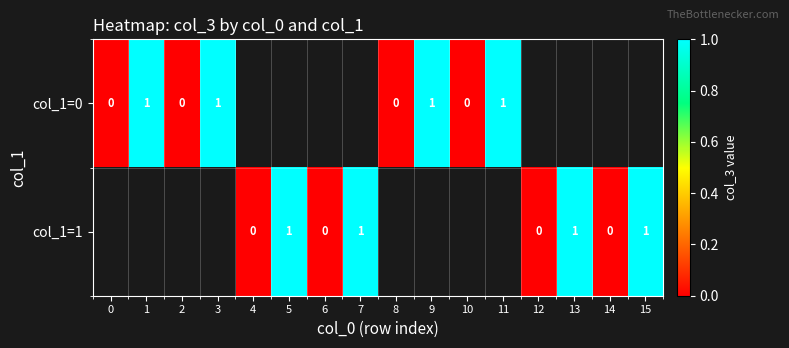

Is it true that col_1=0 equals 1 at 11?

True